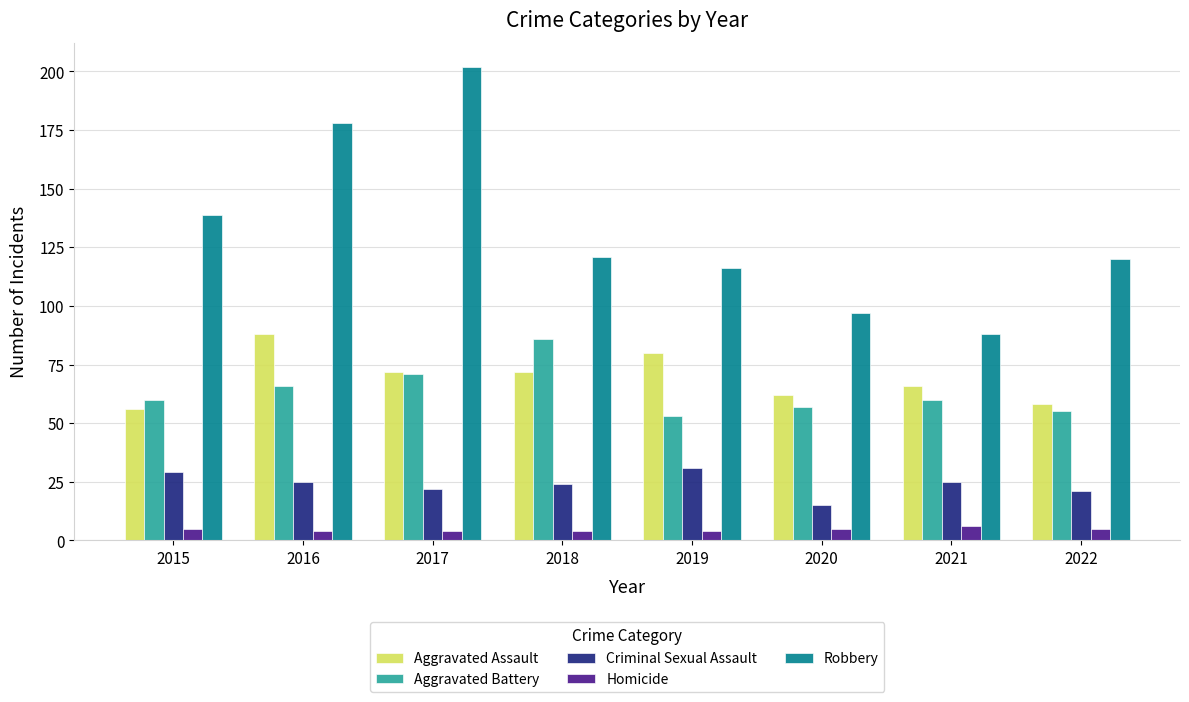

At how many categories does at least one series exceed 23?

8